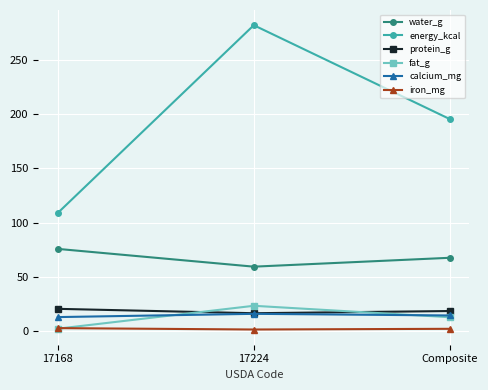

The value of energy_kcal at 17224 is 62.5. True or false?

False